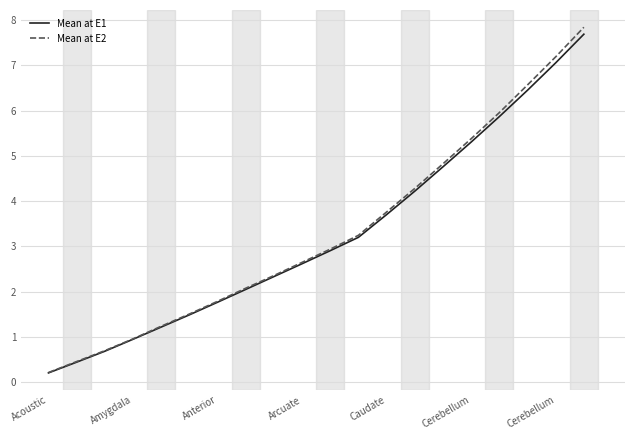

What is the highest value of the Mean at E2 series?

7.8